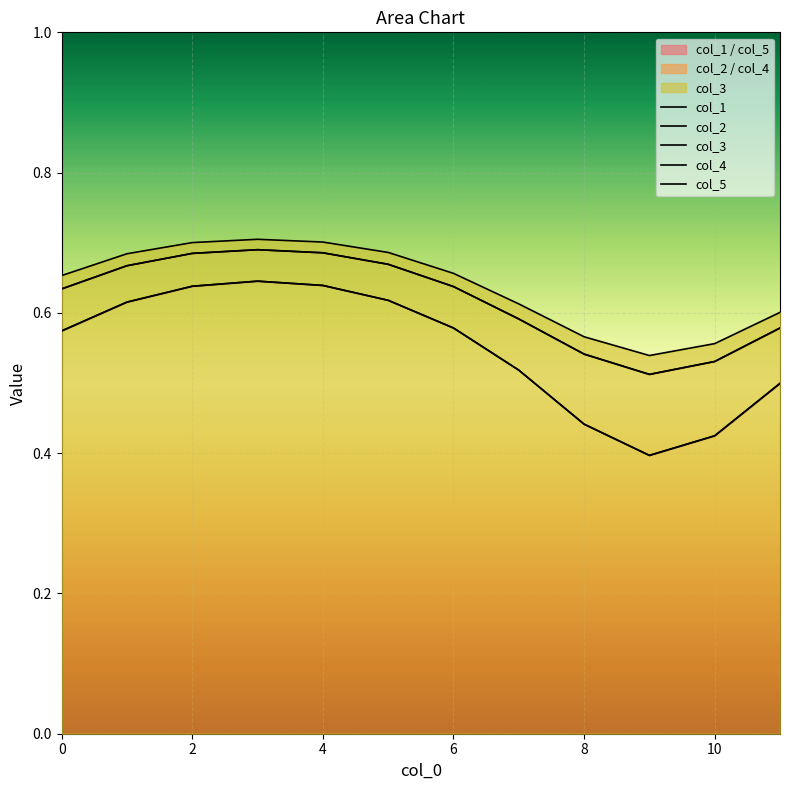

How many interior local valleys does the col_1 series have?

1